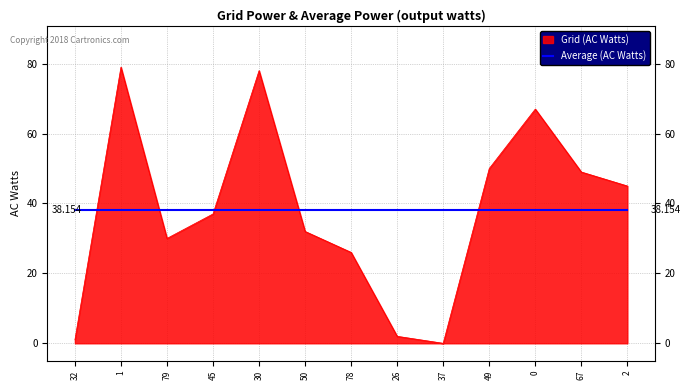

Which series ends up on top after the final intersection of Grid (AC Watts) and Average (AC Watts)?

Grid (AC Watts)